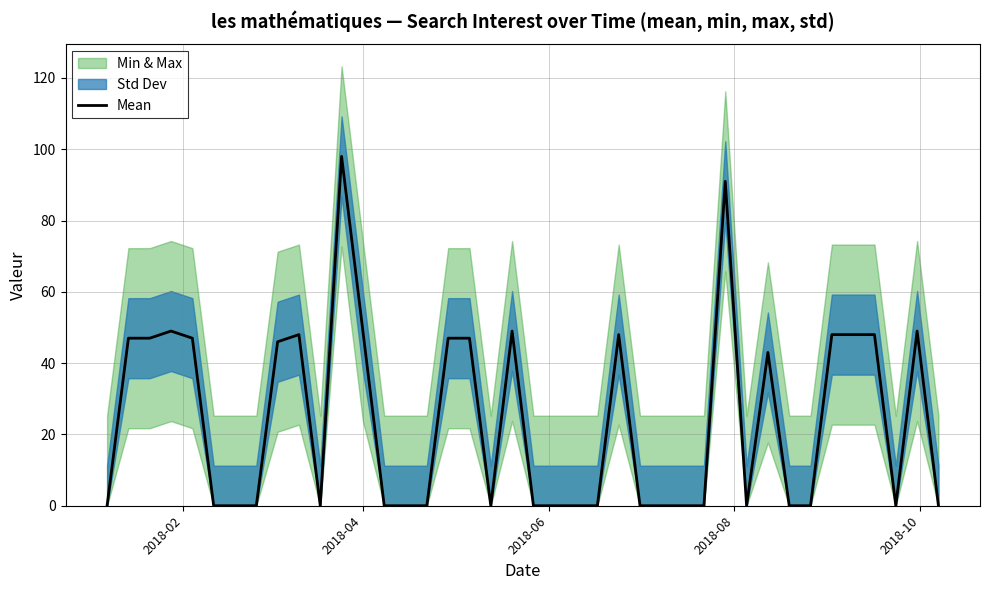

True or false: there are more than 1 points higher than both neighbors.

True